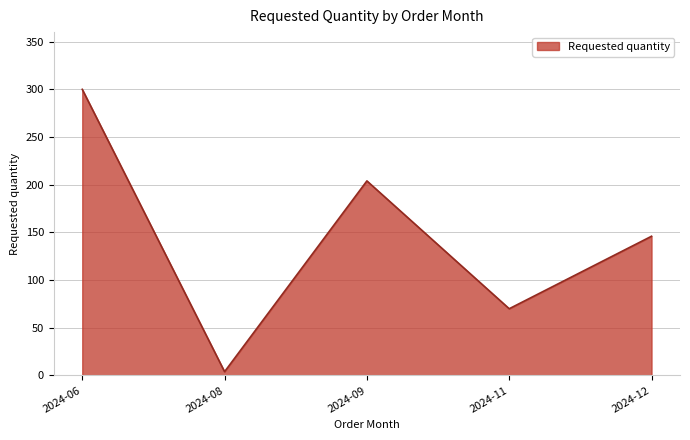

Reading left to right, transcribe all the data shown in this chart.

300	4	204	70	146